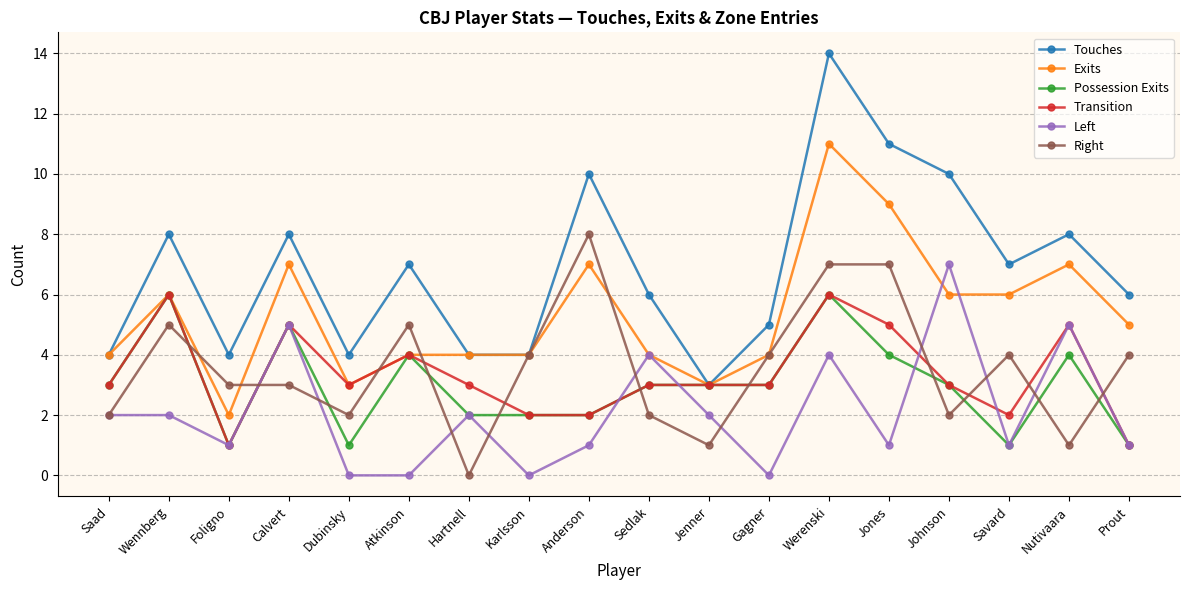

What is the highest value of the Left series?

7